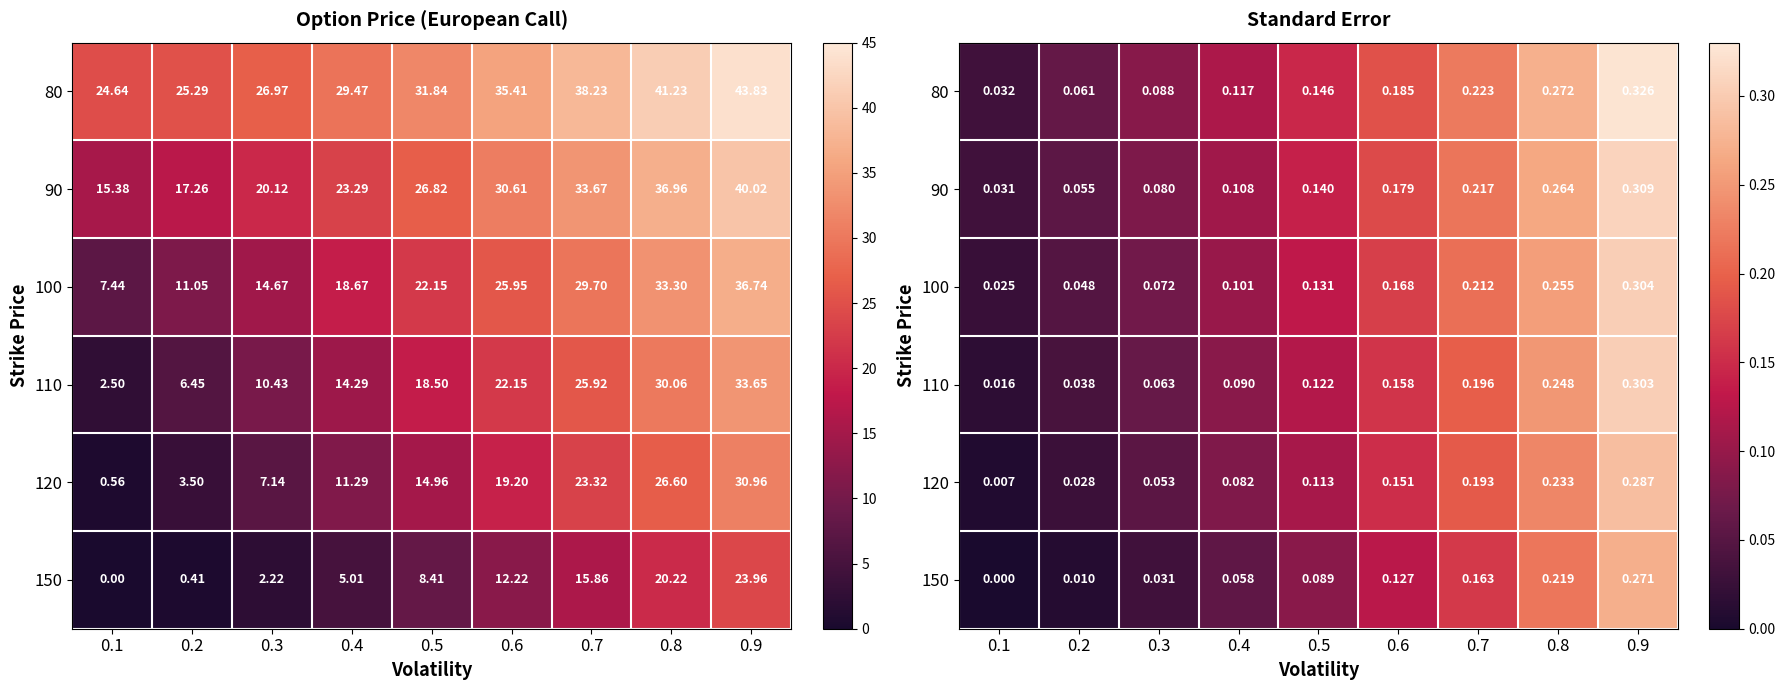

The value of 100 at 0.4 is 0.1. True or false?

True